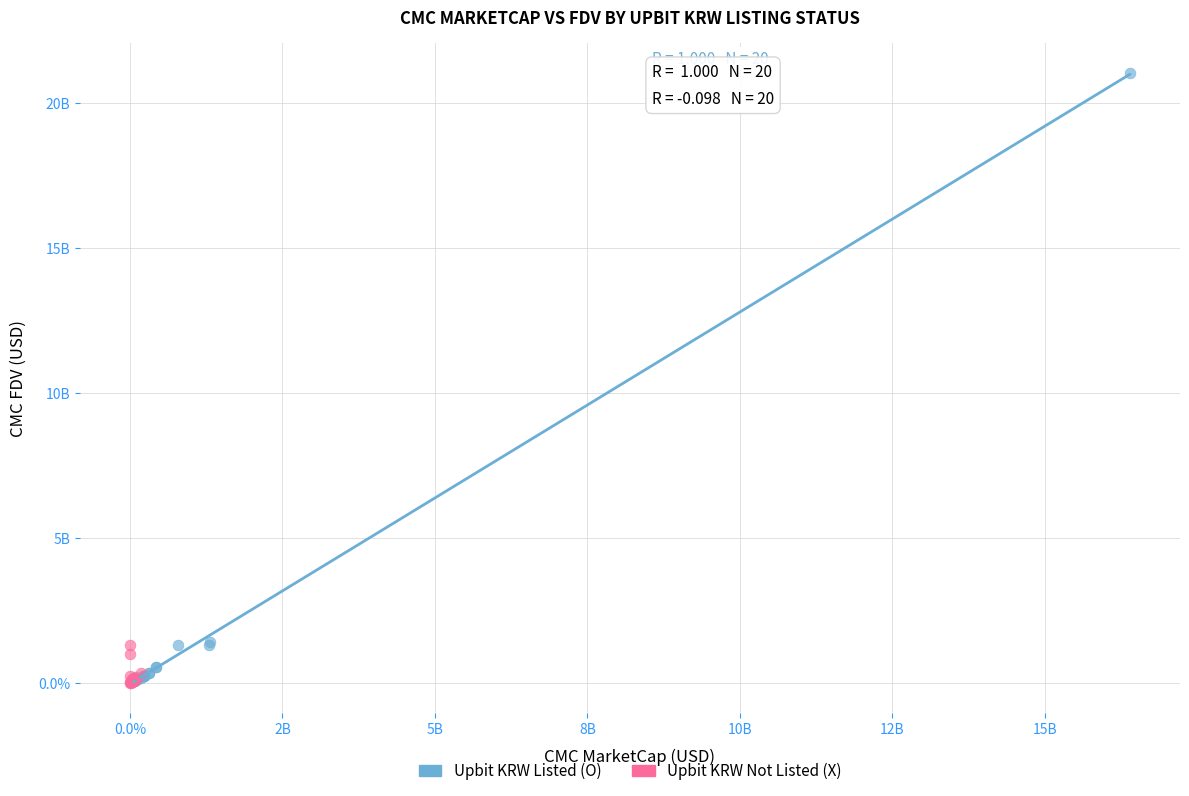

Which series reaches the maximum Y coordinate?

Upbit KRW Listed (O)